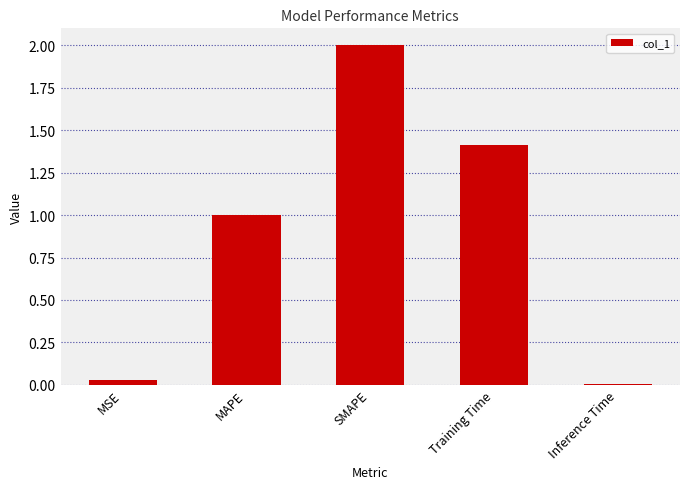

What is the difference between the maximum and minimum values?

2.0